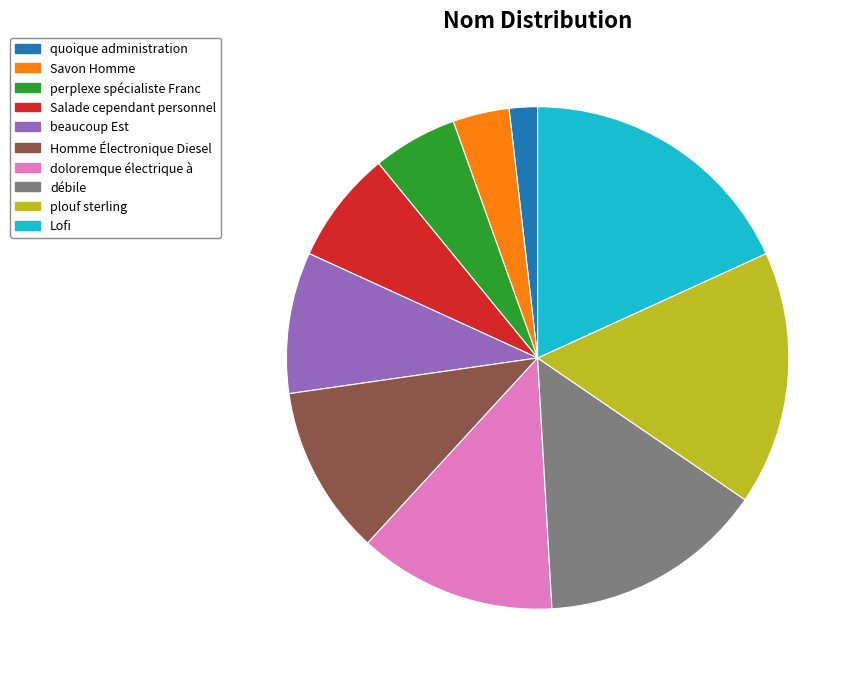

Do Homme Électronique Diesel and quoique administration together represent more than half of the pie?

No